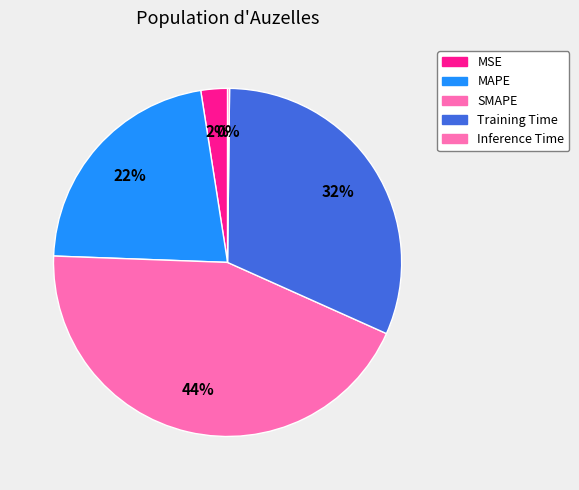

Count the number of slices in the pie.

5